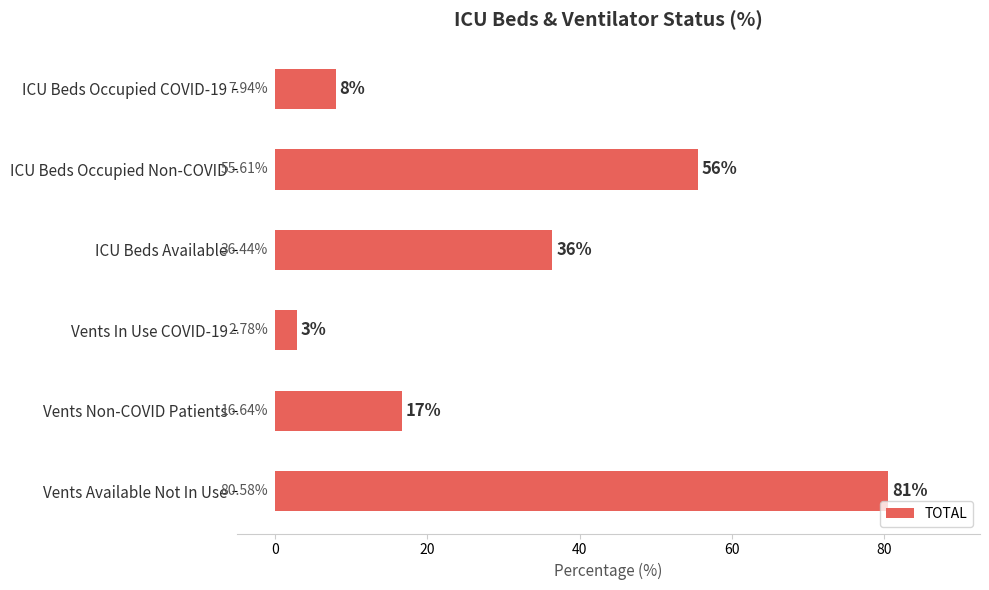

What is the maximum value shown in the chart?

80.6